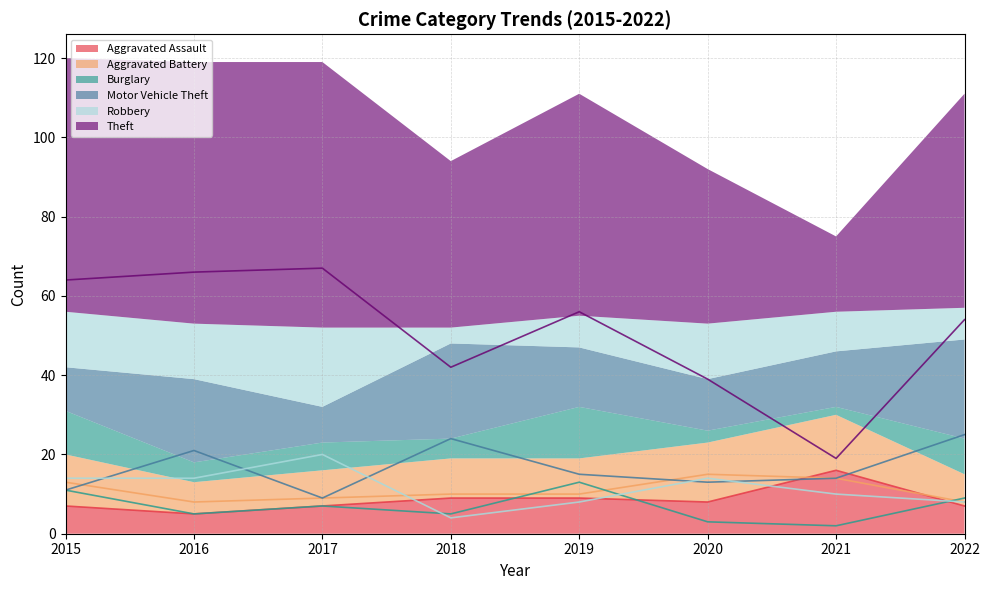

True or false: Motor Vehicle Theft has more than 2 interior local peaks.

False